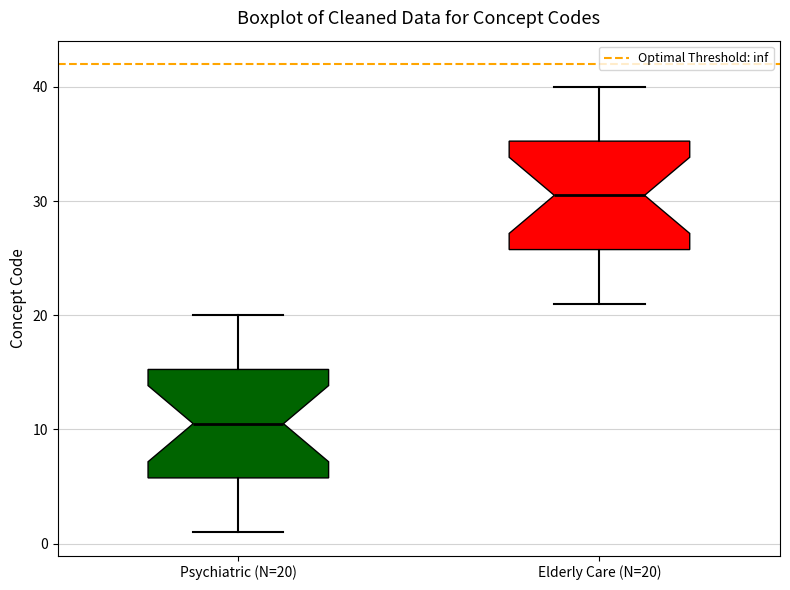

Reading left to right, read every box against the y-axis: the position of its median line, the range the box covers, and the ends of its whiskers. The values are not printed on the chart, so give them approximately, as read against the axis.

Psychiatric (N=20): median 11, box 6 to 15, whiskers 1 to 20
Elderly Care (N=20): median 31, box 26 to 35, whiskers 21 to 40